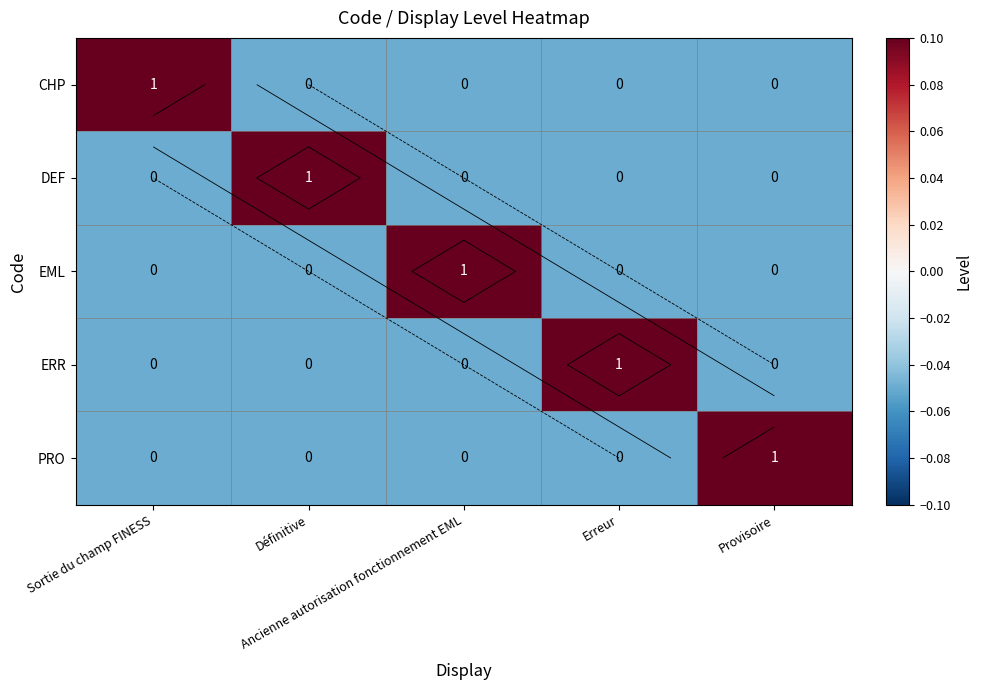

Where is ERR nearest to the value 0?

Sortie du champ FINESS